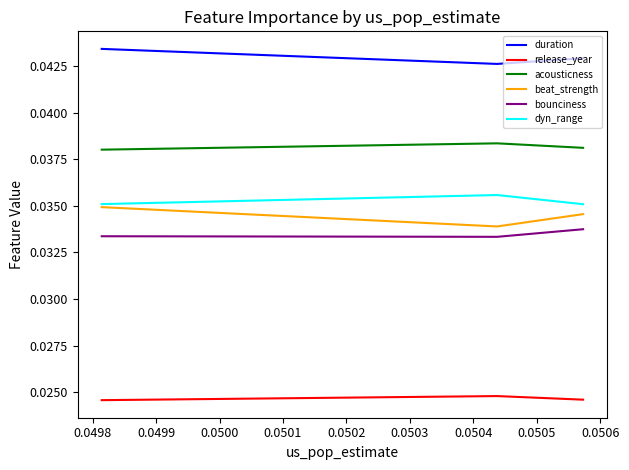

Which series has the largest total across all categories?

duration